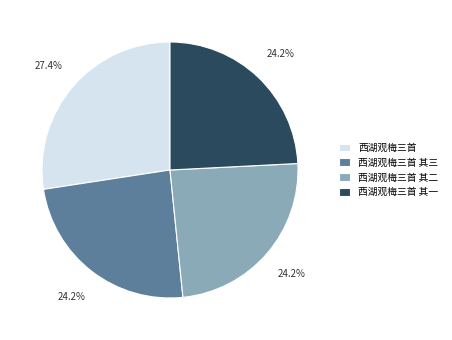

To the nearest percent, what percentage of the pie is 西湖观梅三首 其一?

24%